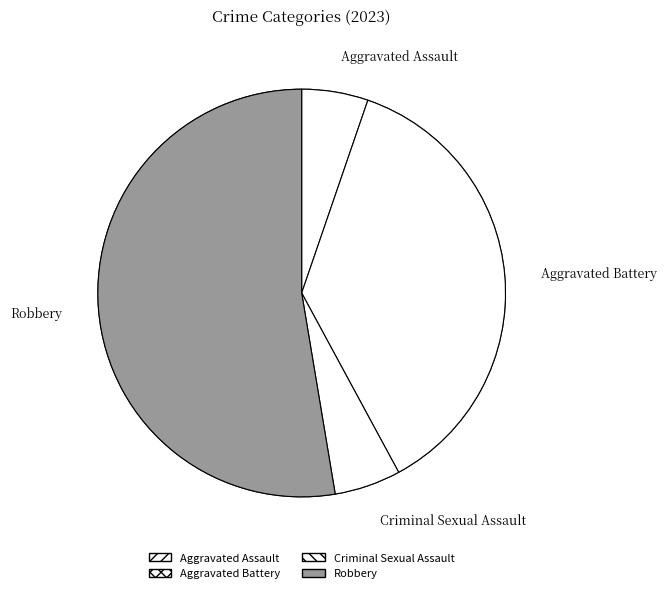

Count the number of slices in the pie.

4